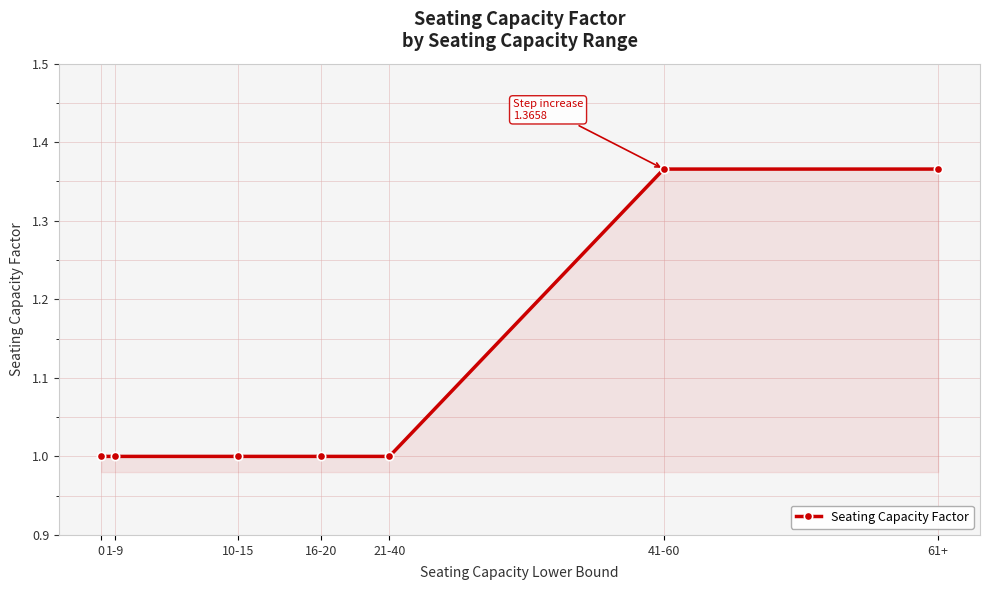

True or false: the data shows 1.0 at 16-20.

True